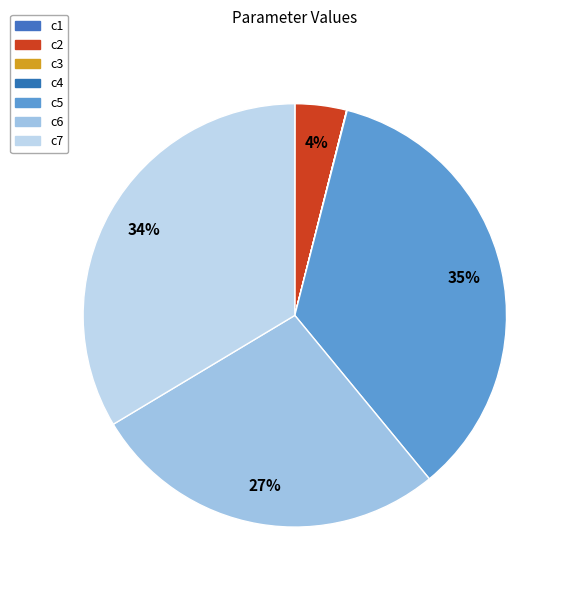

Is c3 the majority of the pie?

No